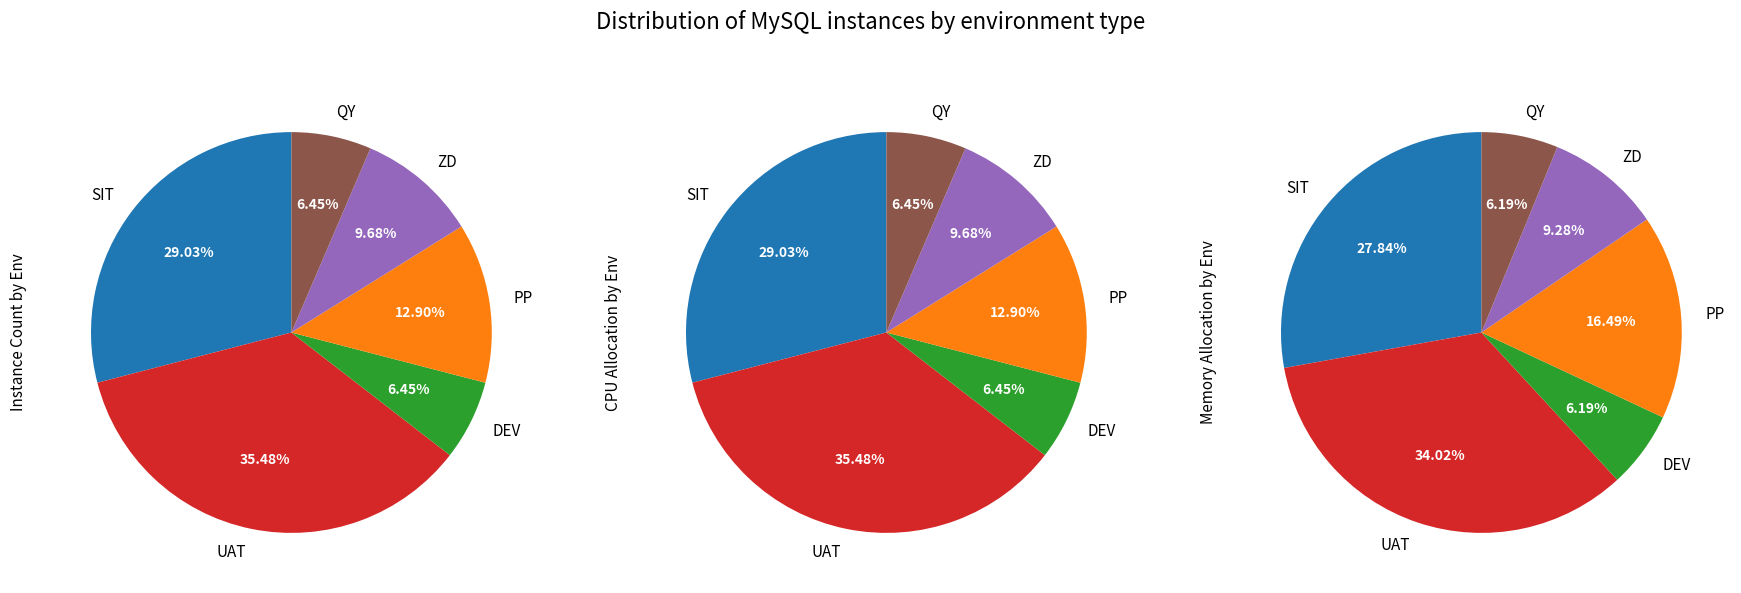

How many slices are in this pie chart?

6